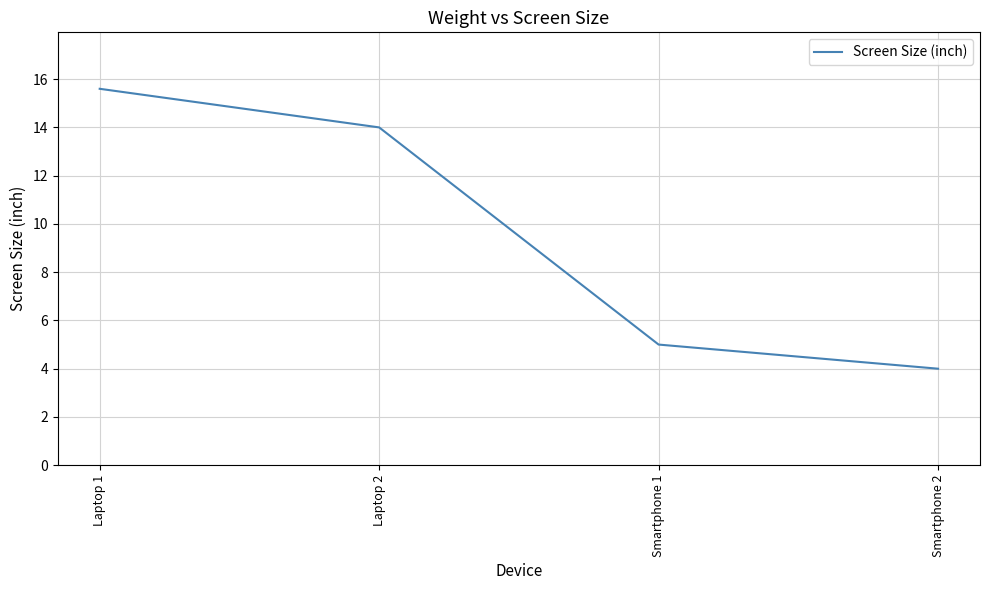

Which label corresponds to the smallest value in the chart?

Smartphone 2